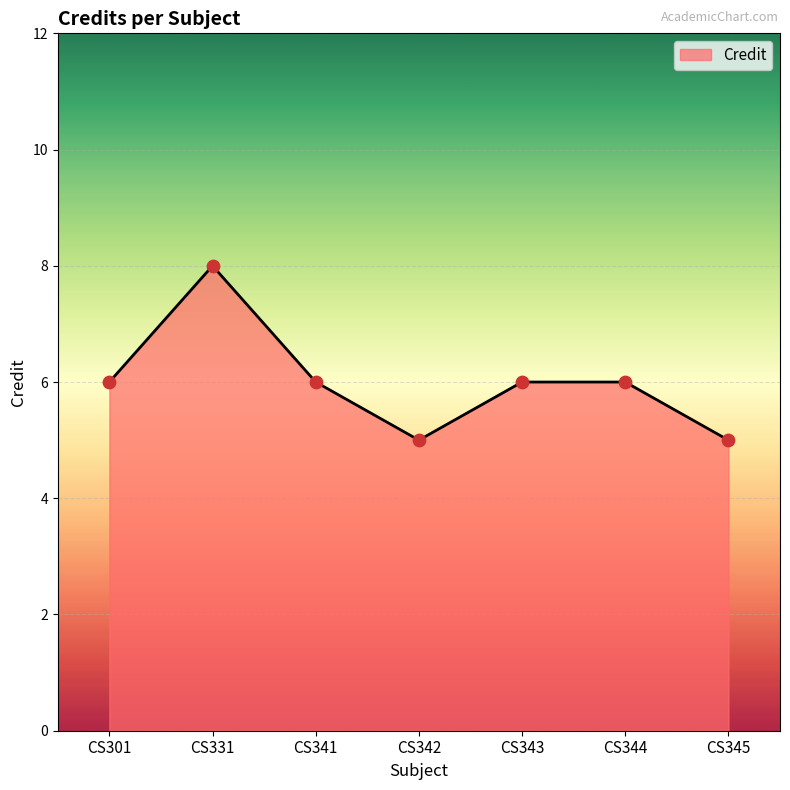

Which has a higher value, CS341 or CS342?

CS341